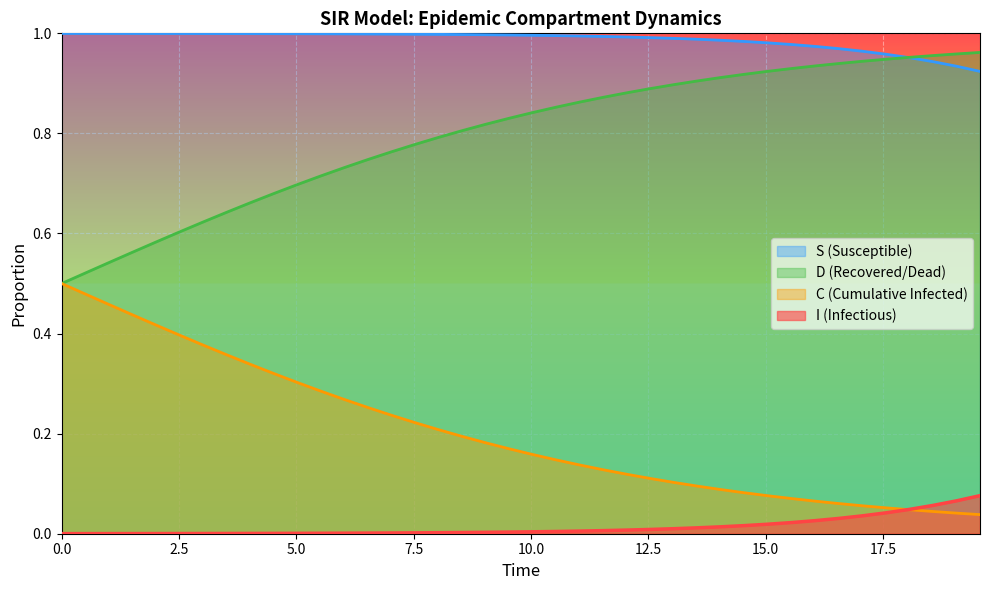

List the series in order of their overall mean, lowest first.

I (Infectious), C (Cumulative Infected), D (Recovered/Dead), S (Susceptible)